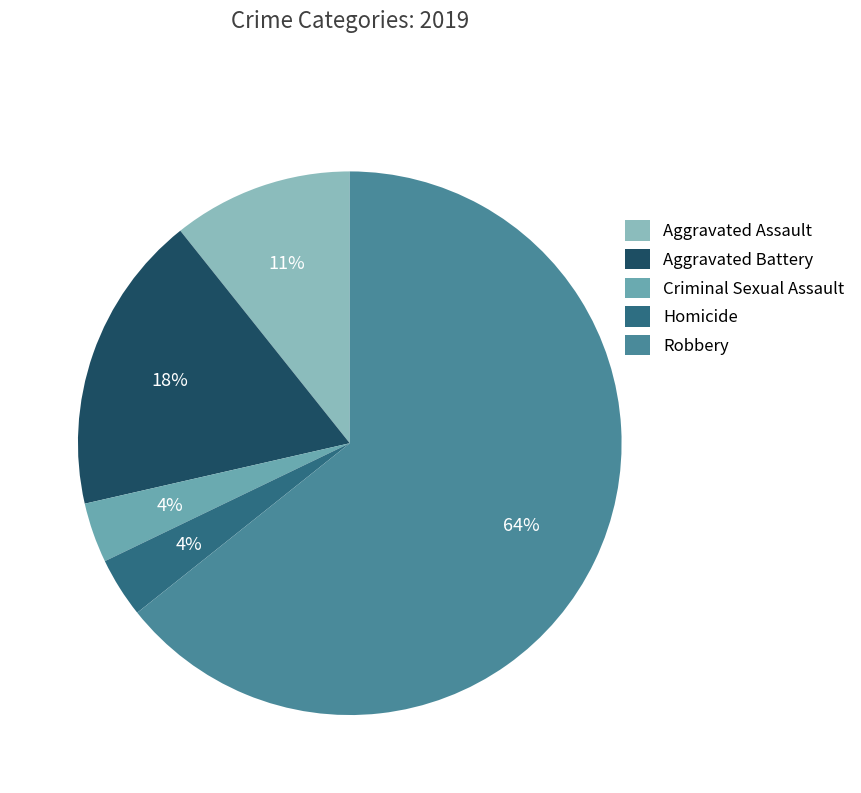

How many slices are in this pie chart?

5